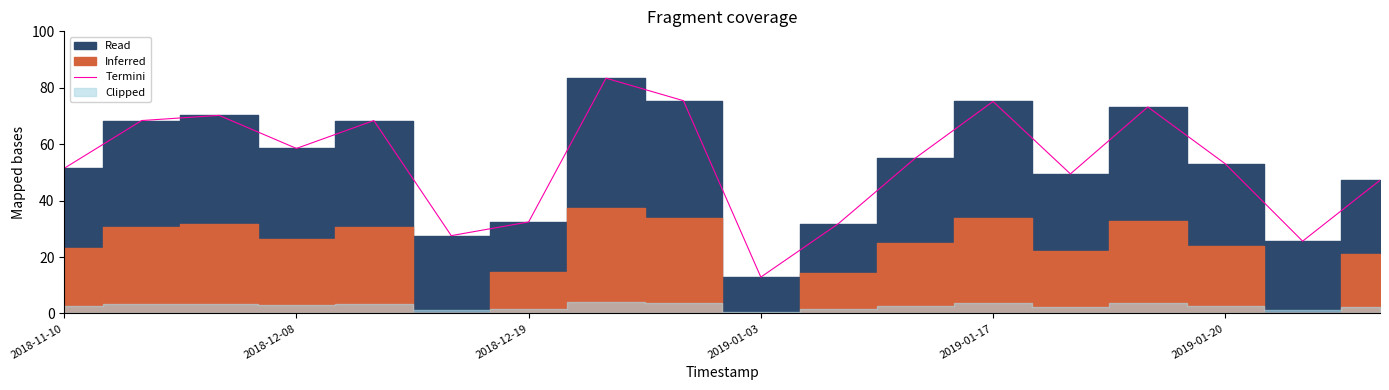

What is the label of the 10th point from the right?

8